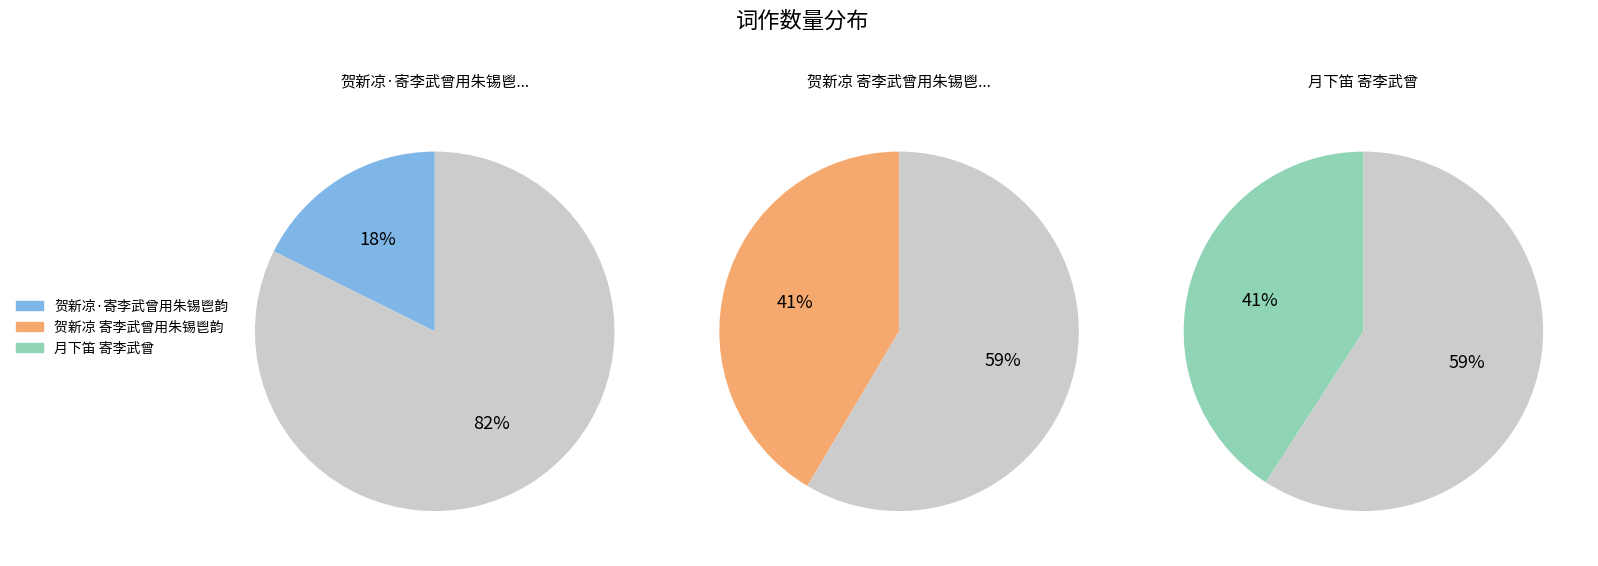

Which category has the biggest portion of the pie?

贺新凉 寄李武曾用朱锡鬯韵